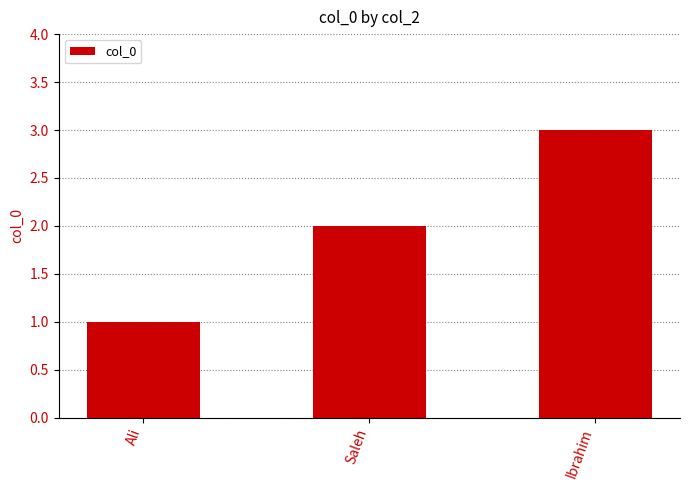

What is the value of the 1st bar from the left?

1